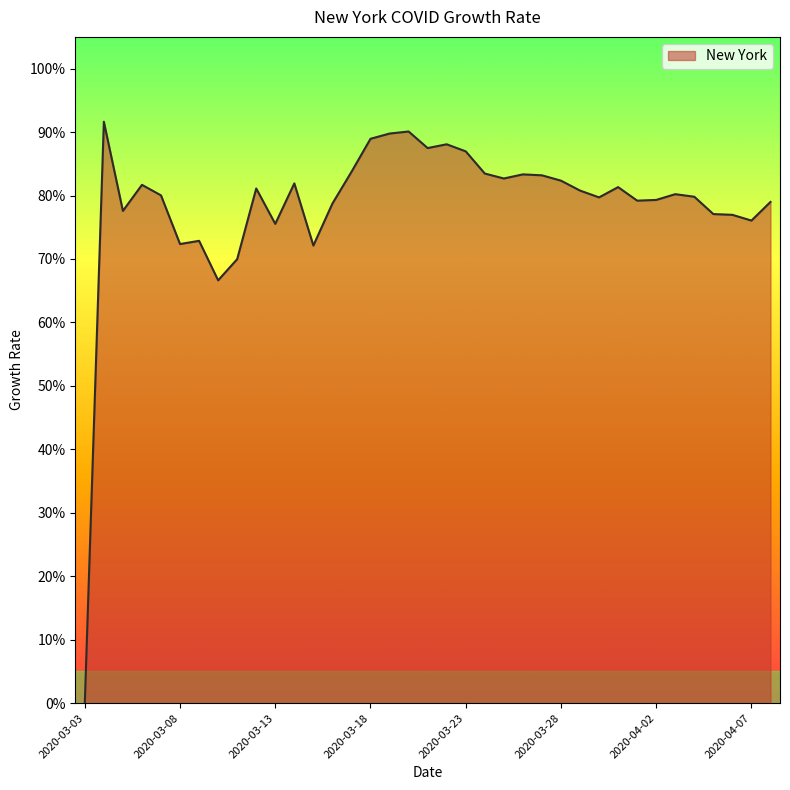

Where is the first local maximum?

2020-03-04